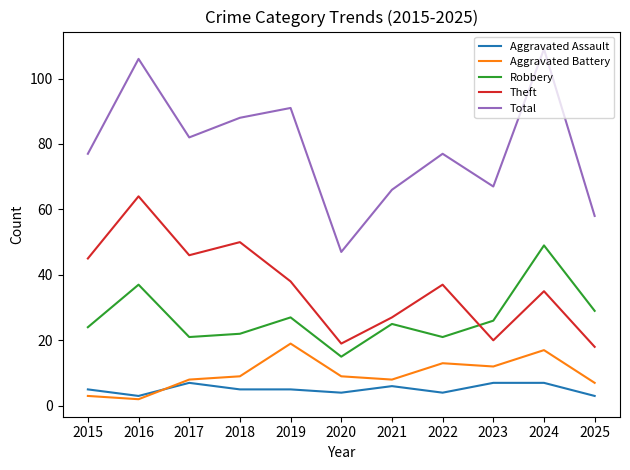

True or false: Theft has more than 1 points higher than both neighbors.

True